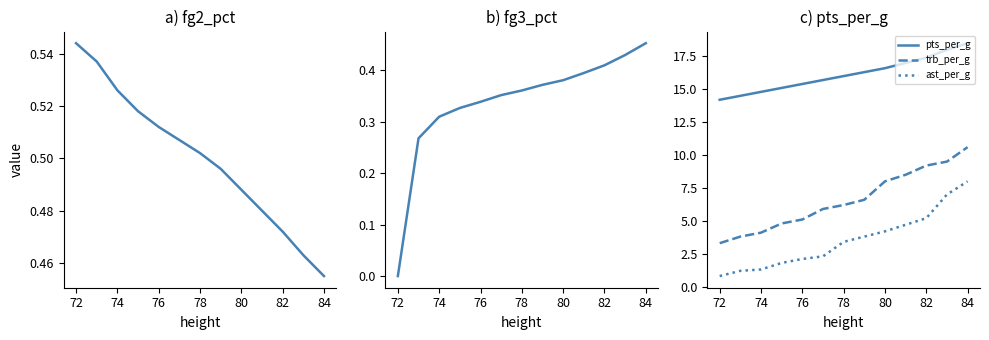

What is the highest value of the fg2_pct series?

0.5